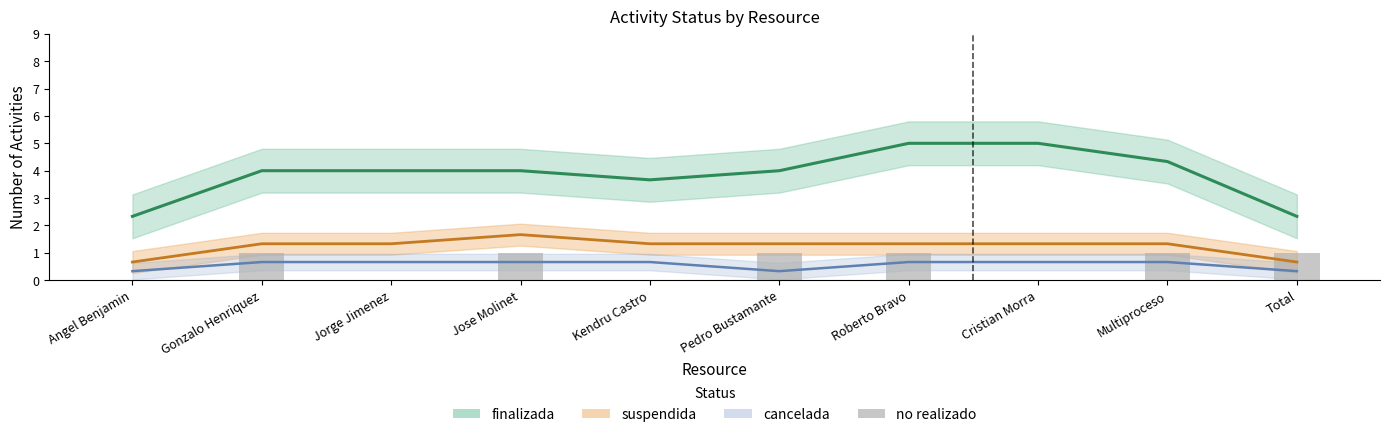

Which has a higher value, Kendru Castro or Multiproceso?

Multiproceso